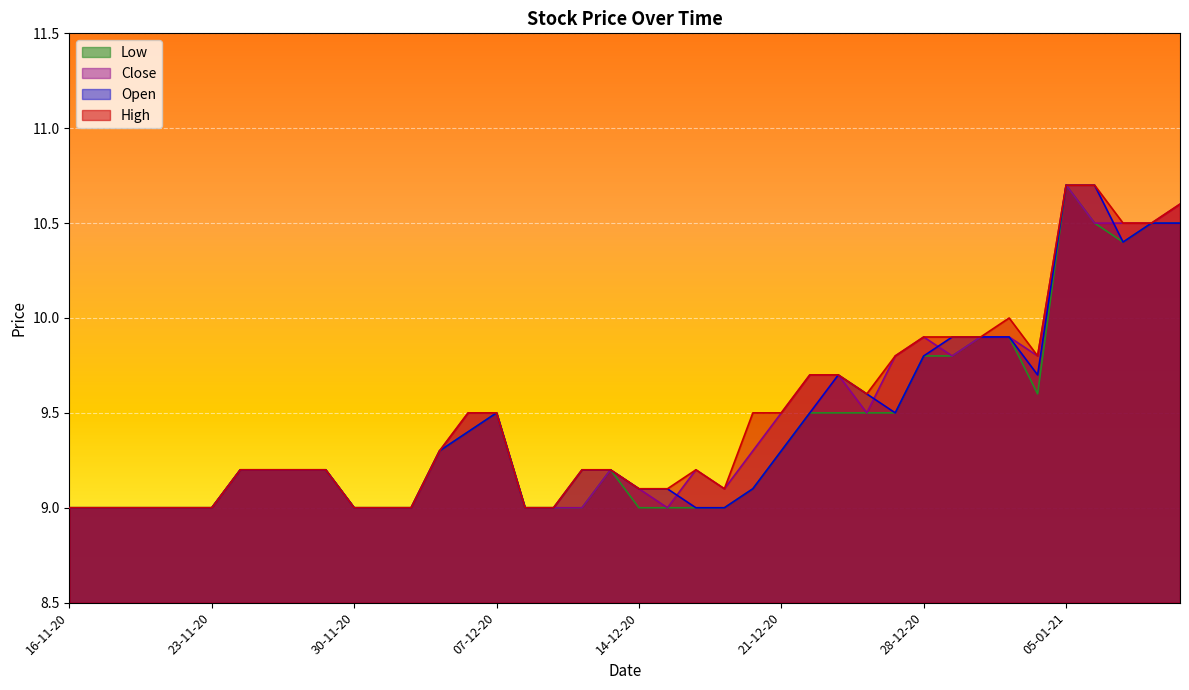

In Open, how many points are lower than both neighbors (excluding endpoints)?

3